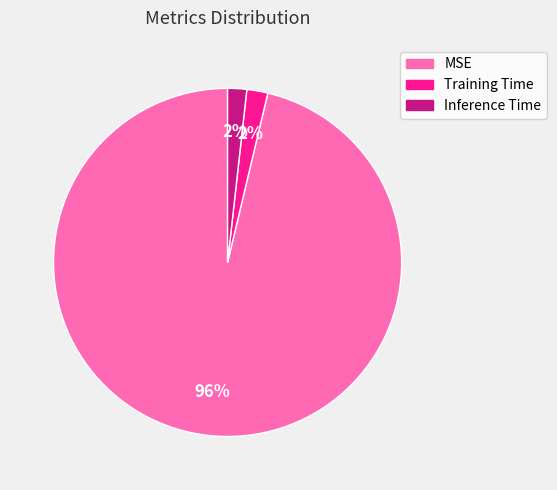

Is it true that MSE is 96% of the pie?

True